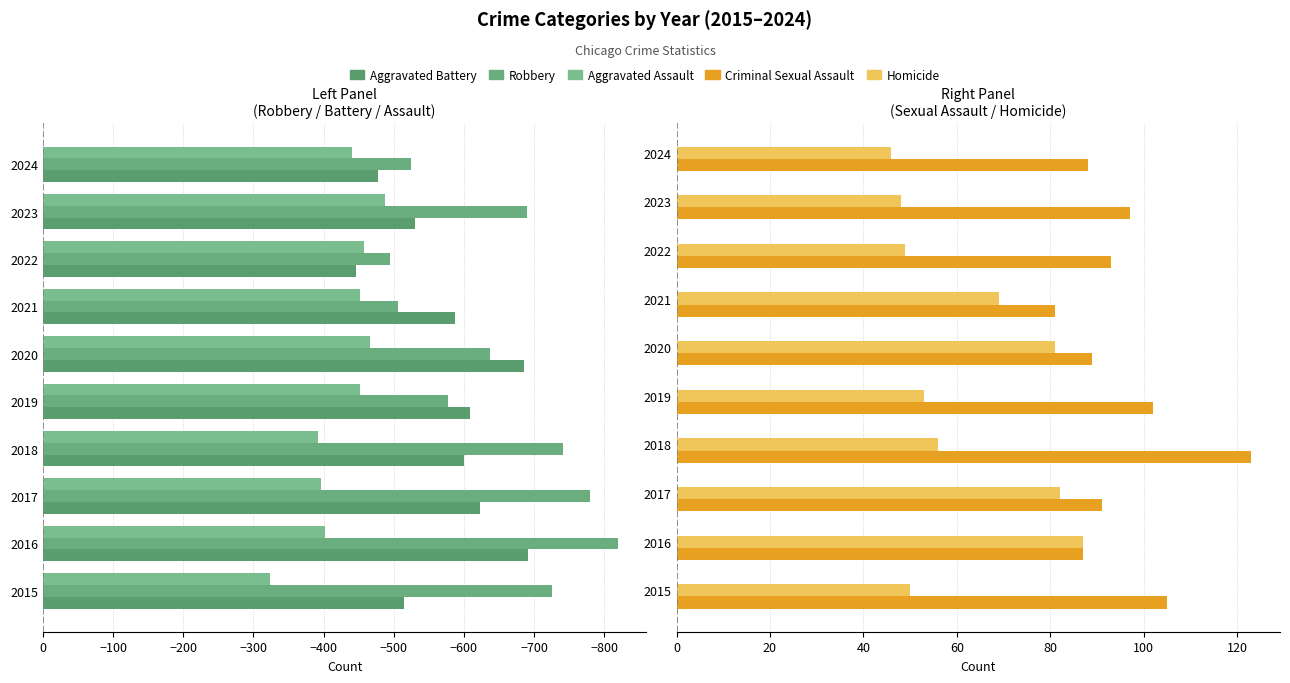

How many values in the Aggravated Battery series are below -587?

5